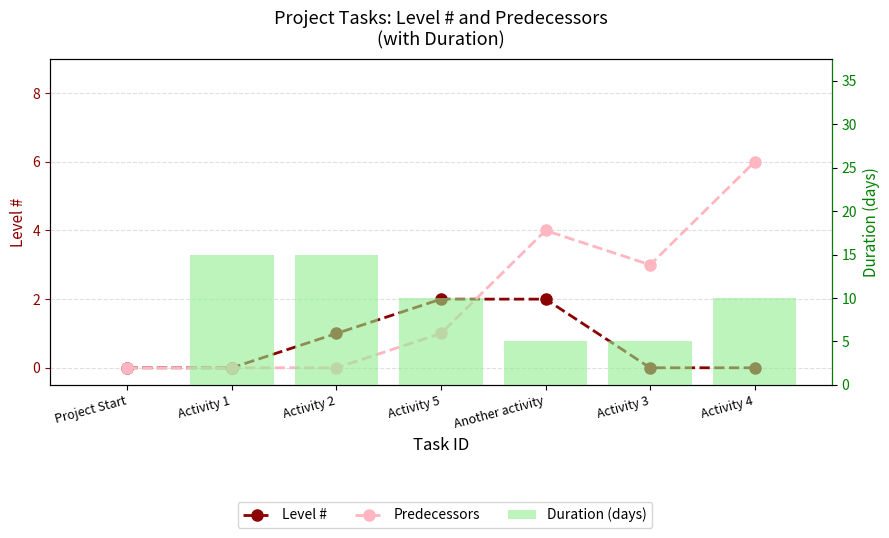

At which category is the sum across all series the highest?

Activity 2